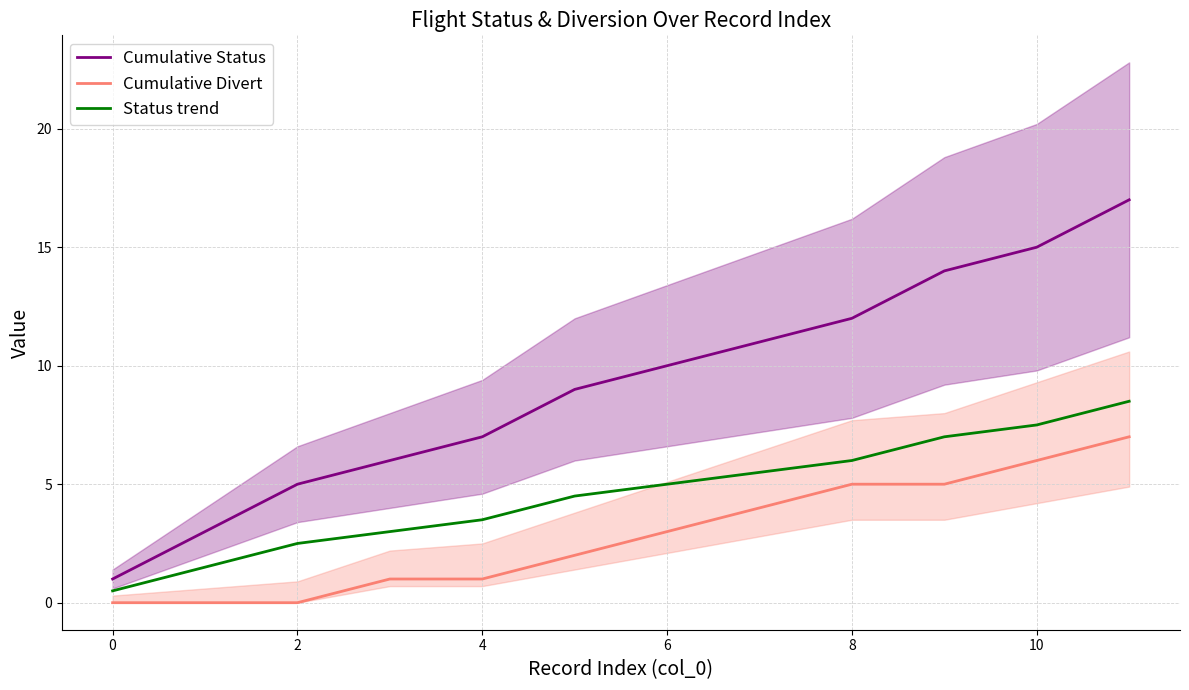

At which category is the sum across all series the highest?

11